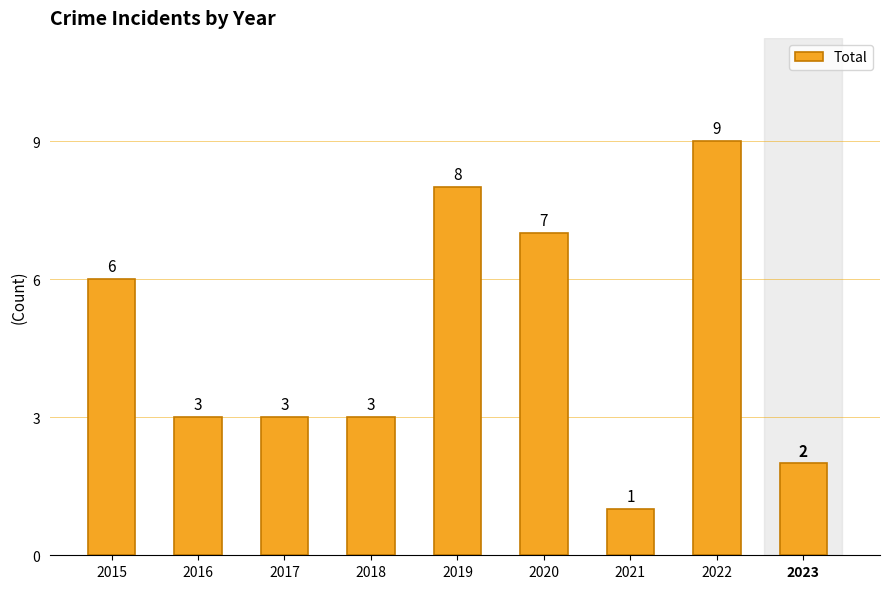

What is the maximum value shown in the chart?

9